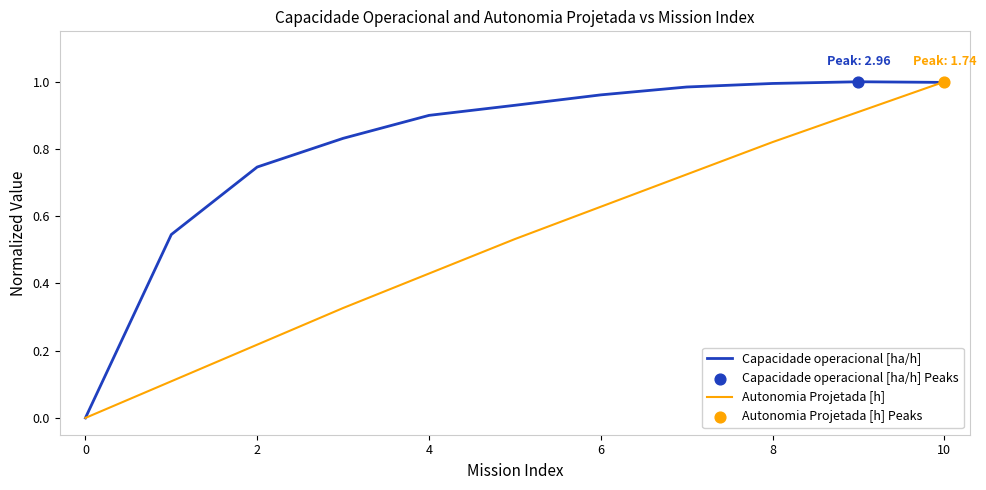

Which series has the largest total across all categories?

Capacidade operacional [ha/h]